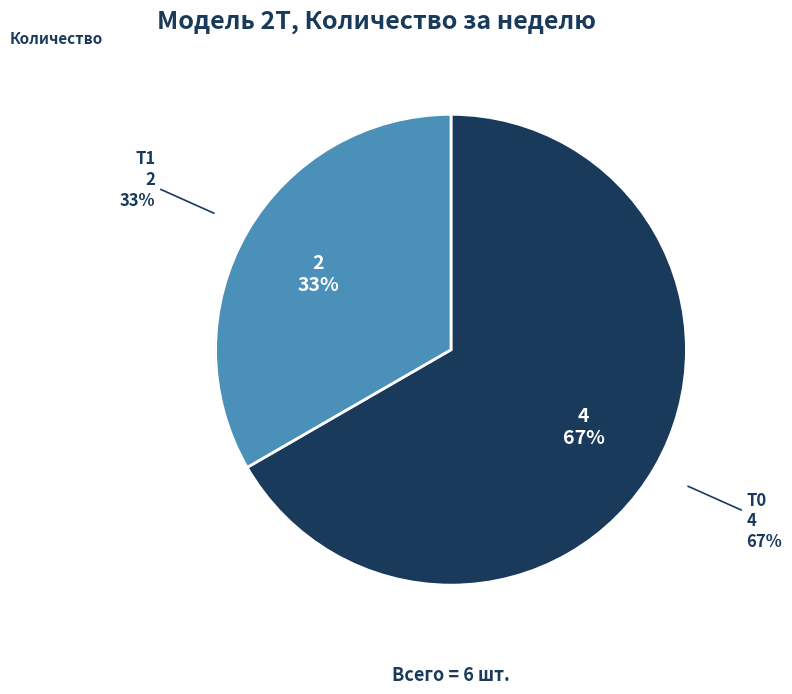

What is the smallest slice in the pie chart?

T1